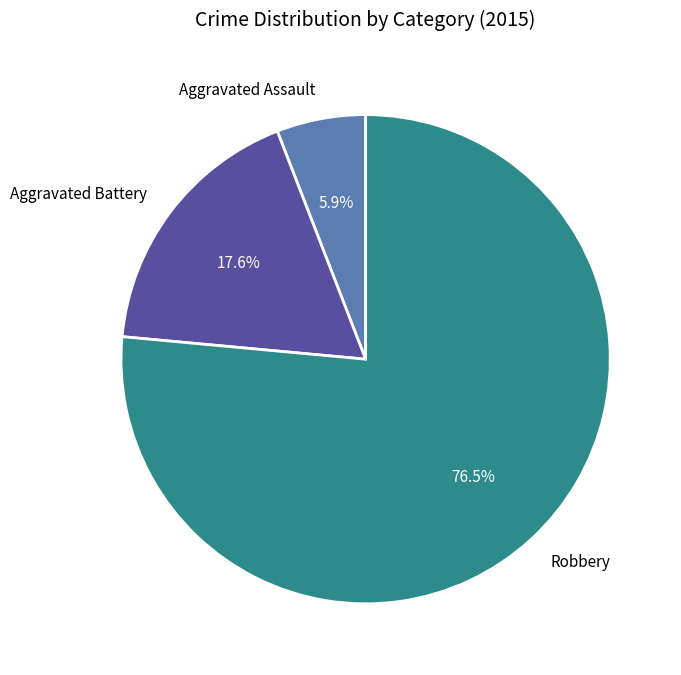

Does Aggravated Assault account for over 50% of the chart?

No